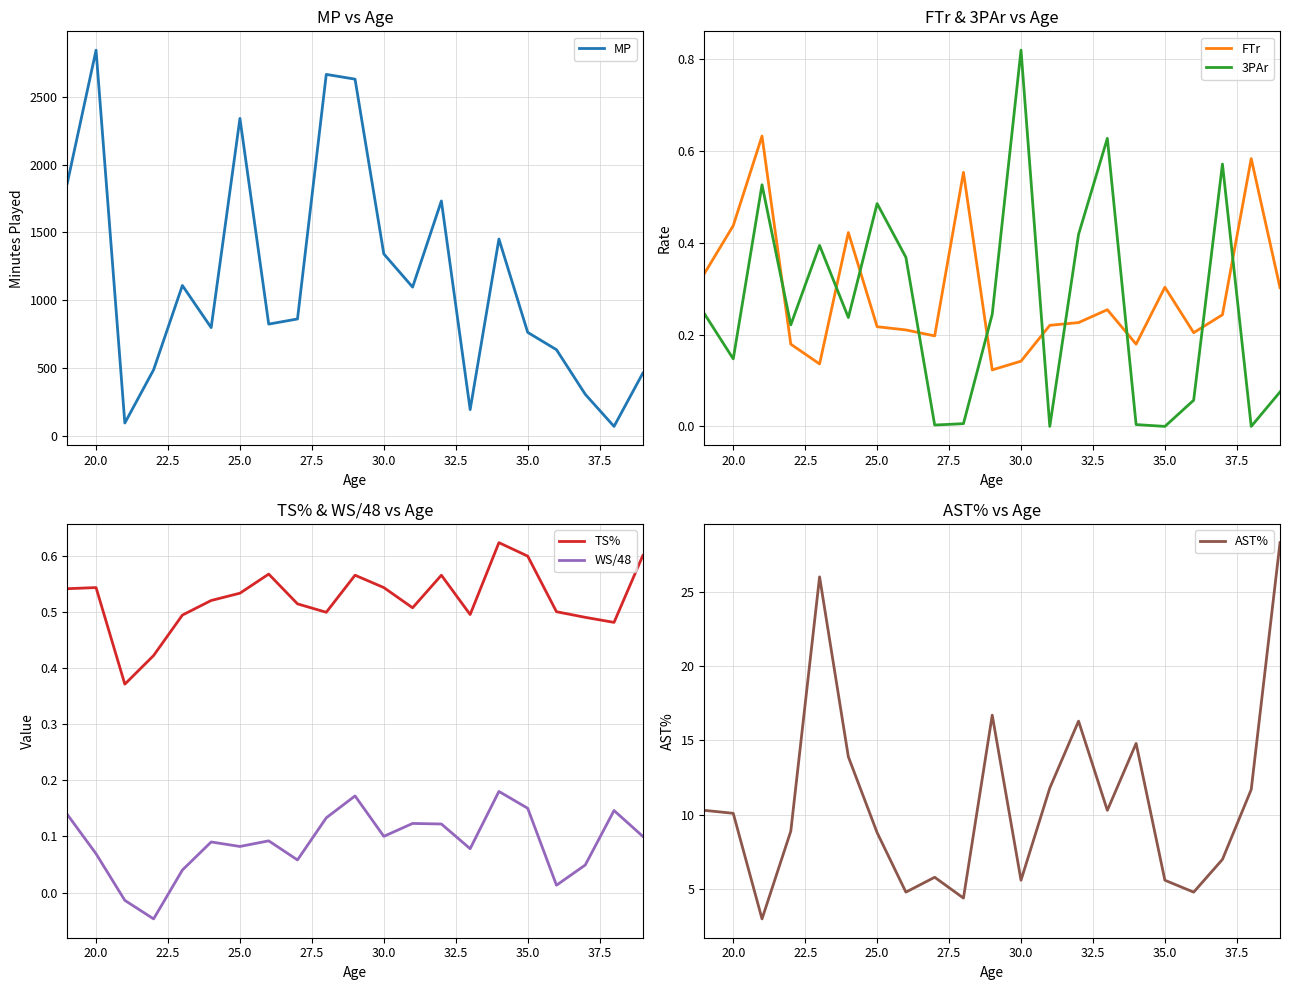

The value of 3PAr at 35.0 is 0.0. True or false?

True